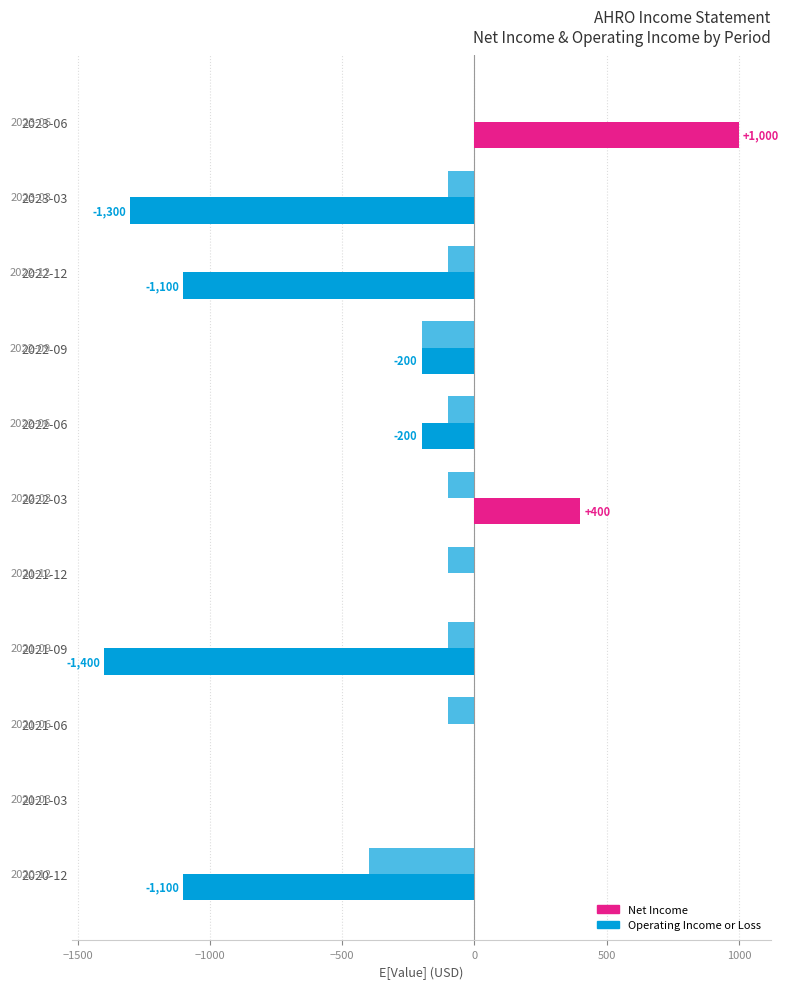

How many data points does each series have?

11